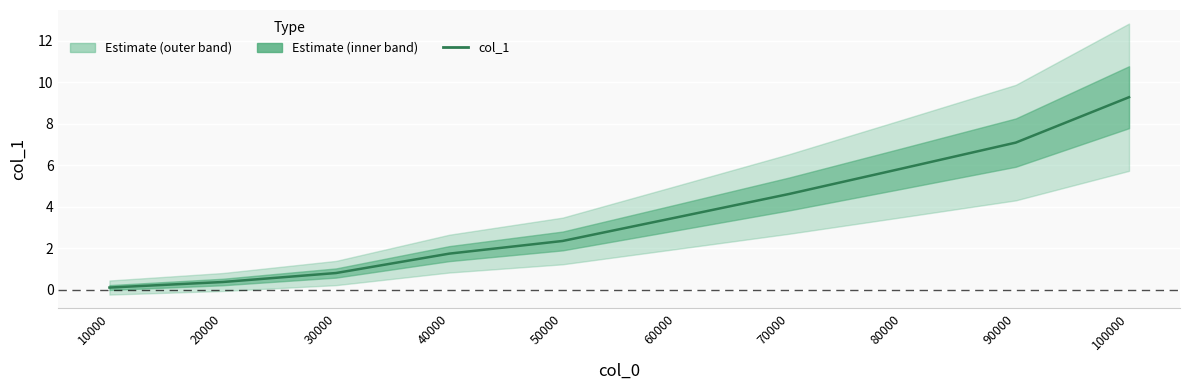

Reading left to right, transcribe all the data shown in this chart.

10000=0.1	20000=0.4	30000=0.8	40000=1.7	50000=2.4	60000=3.5	70000=4.6	80000=5.9	90000=7.1	100000=9.3